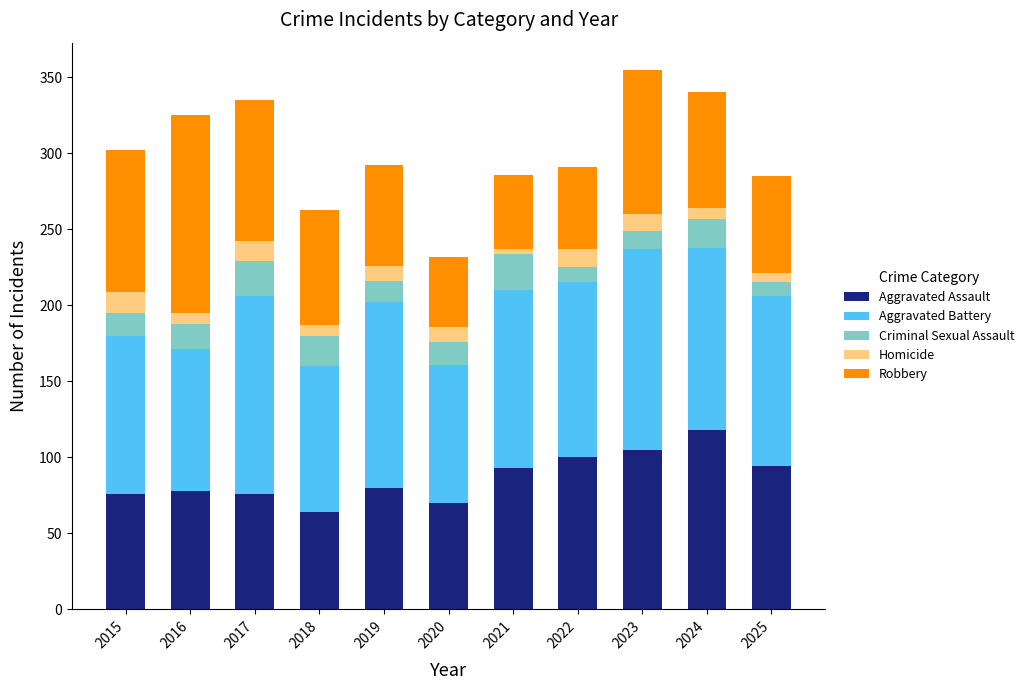

What are all the series names shown in the legend?

Aggravated Assault, Aggravated Battery, Criminal Sexual Assault, Homicide, Robbery